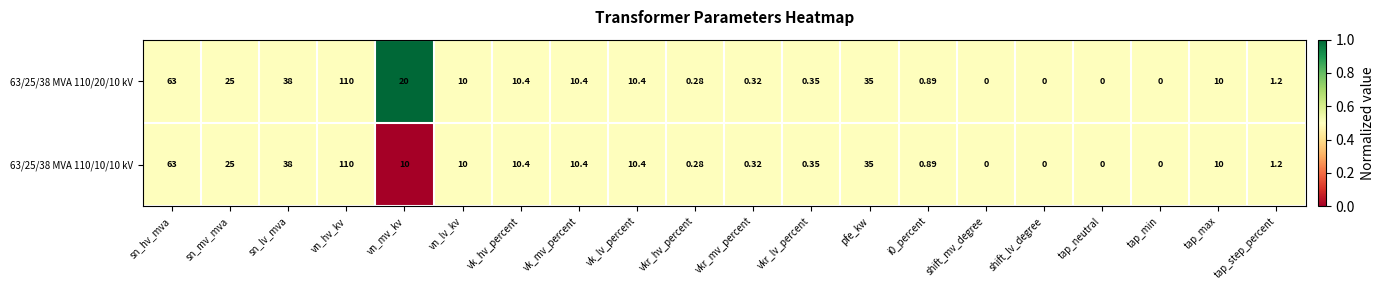

List the series in order of their overall mean, lowest first.

63/25/38 MVA 110/10/10 kV, 63/25/38 MVA 110/20/10 kV